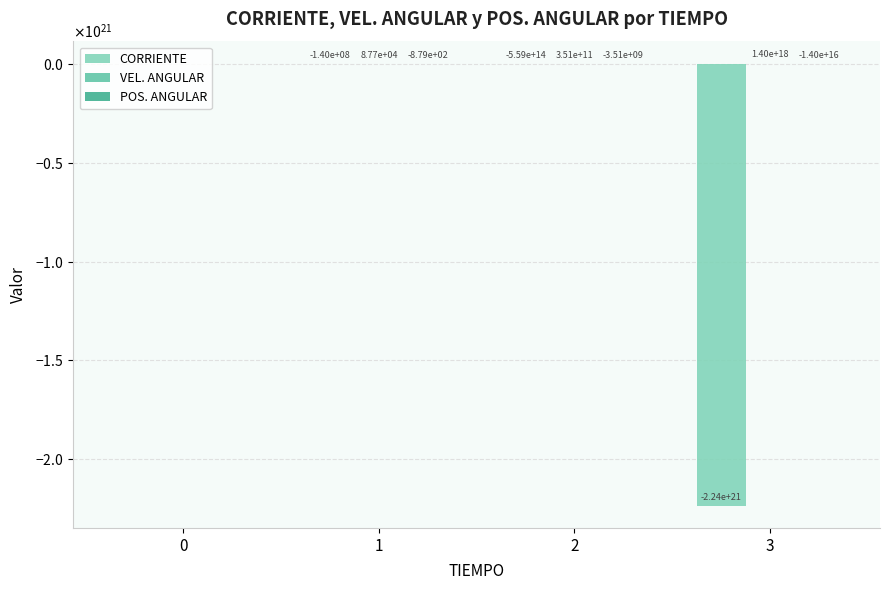

True or false: CORRIENTE has a value of -358730003786063.4 at 2.

False